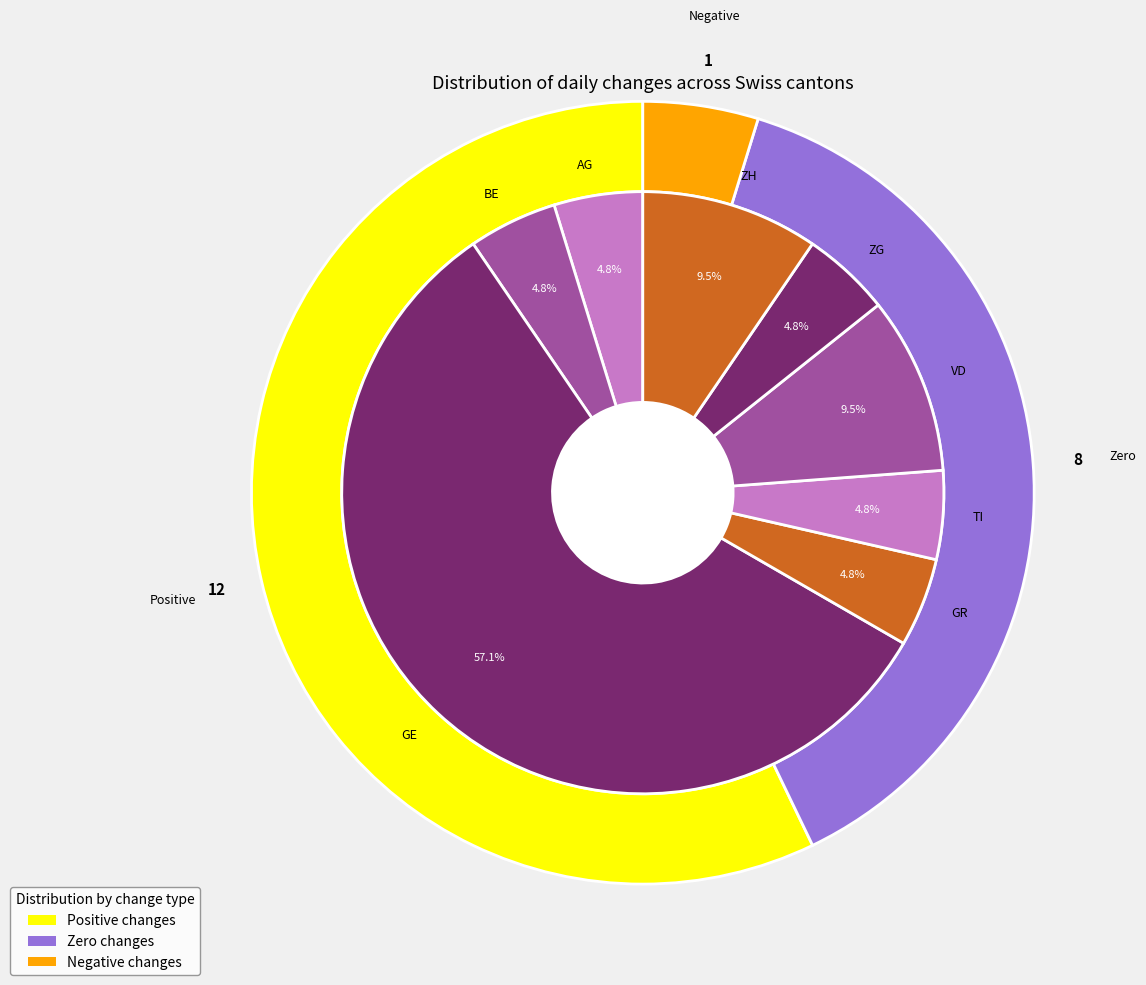

Which slice is the largest?

GE